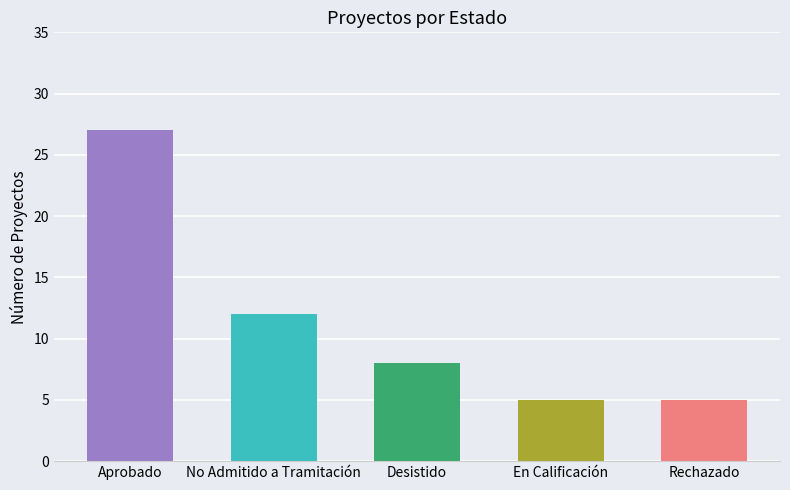

At which label is the value closest to 16?

No Admitido a Tramitación